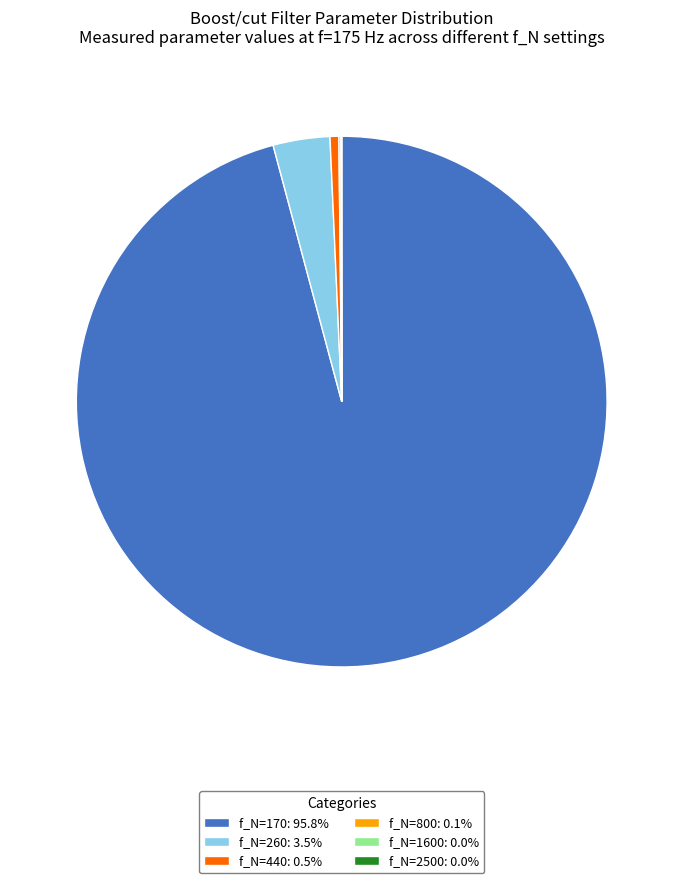

Does f_N=440: 0.5% represent more than half of the total?

No